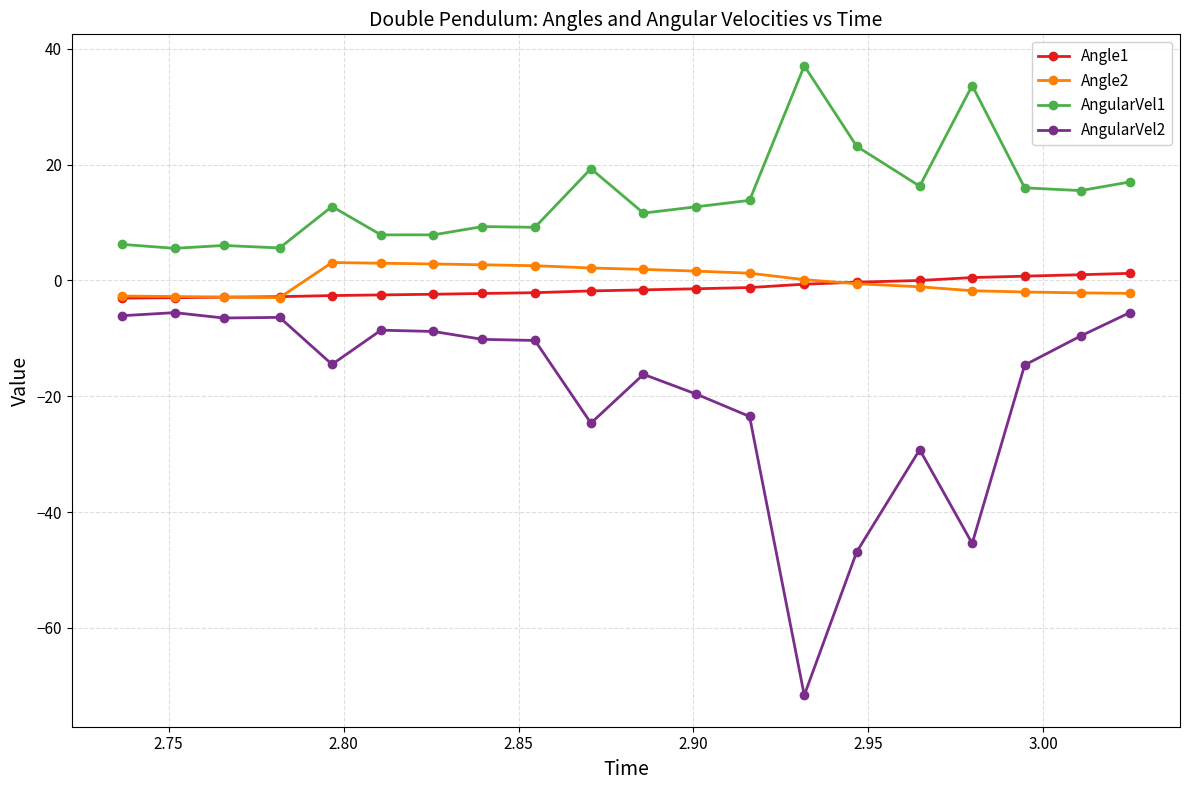

True or false: AngularVel2 has more than 1 interior local peaks.

True